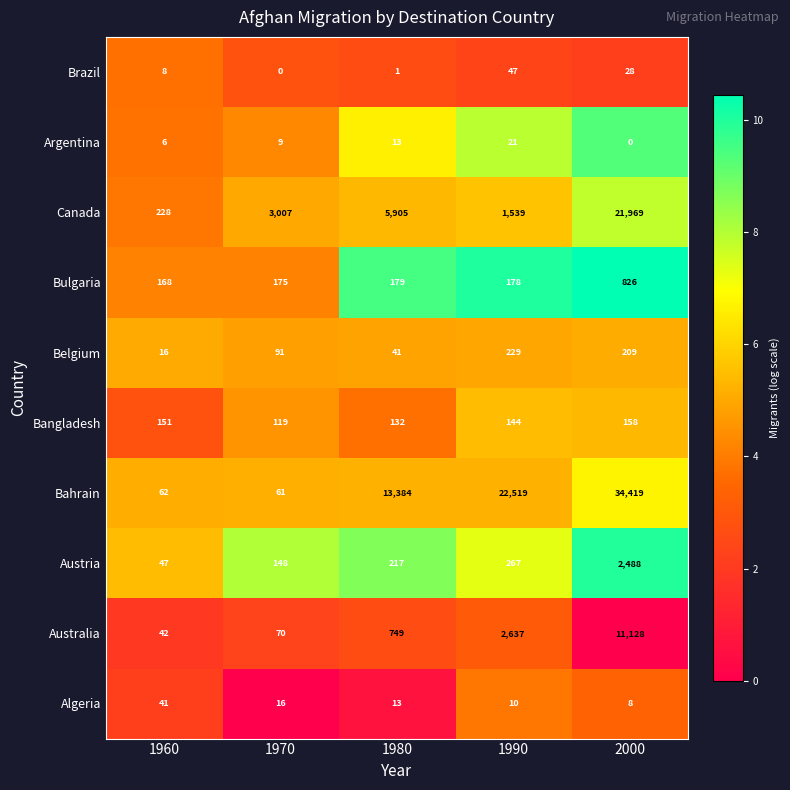

Is it true that Belgium equals 14 at 1980?

False